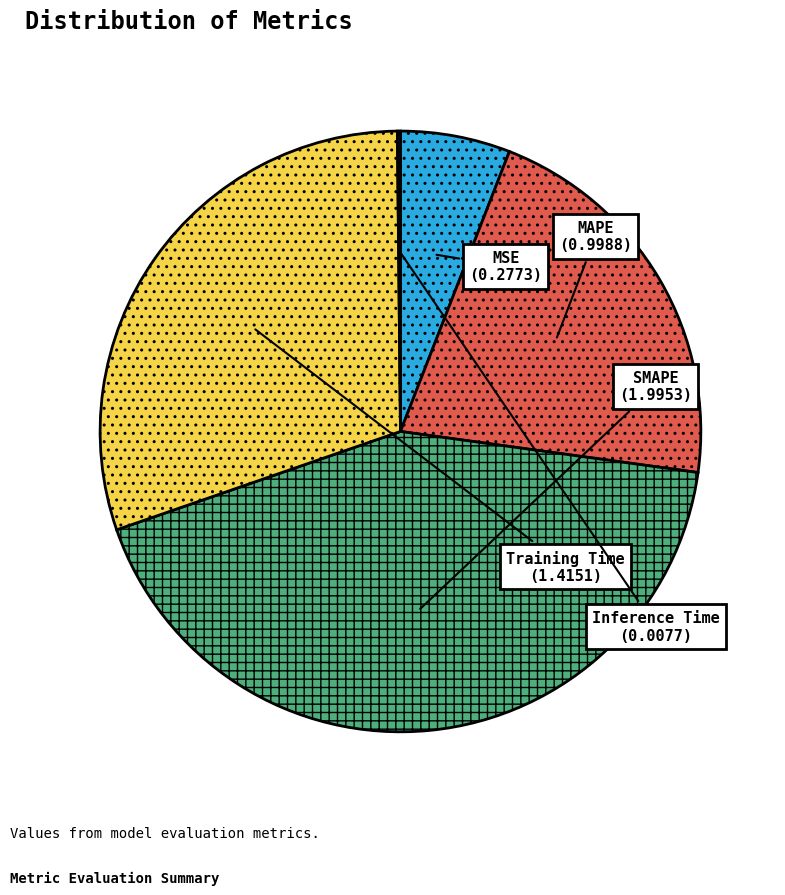

Does Training Time represent more than half of the total?

No